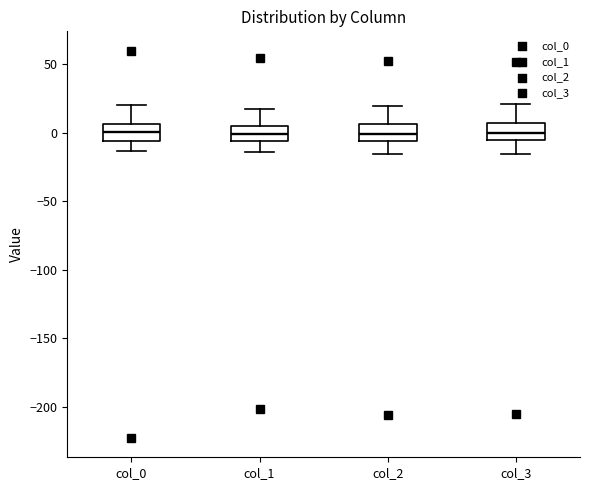

Where does the median line of the box for col_1 sit on the y-axis? The values are not printed on the chart, so give them approximately, as read against the axis.

0